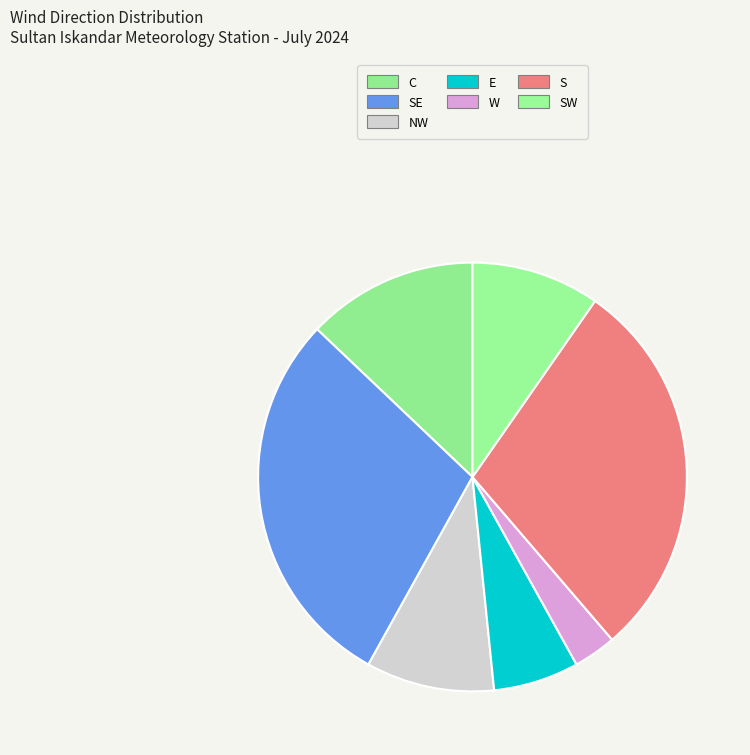

To the nearest percent, what is the difference between the largest and smallest slice percentages?

26%